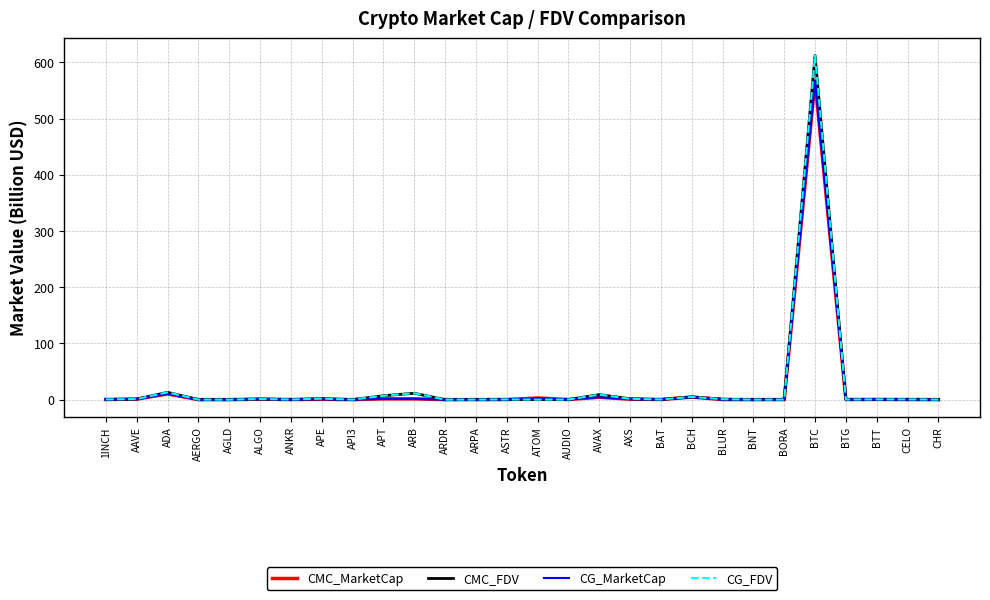

Where do CMC_FDV and CG_FDV first cross each other?

AAVE and ADA